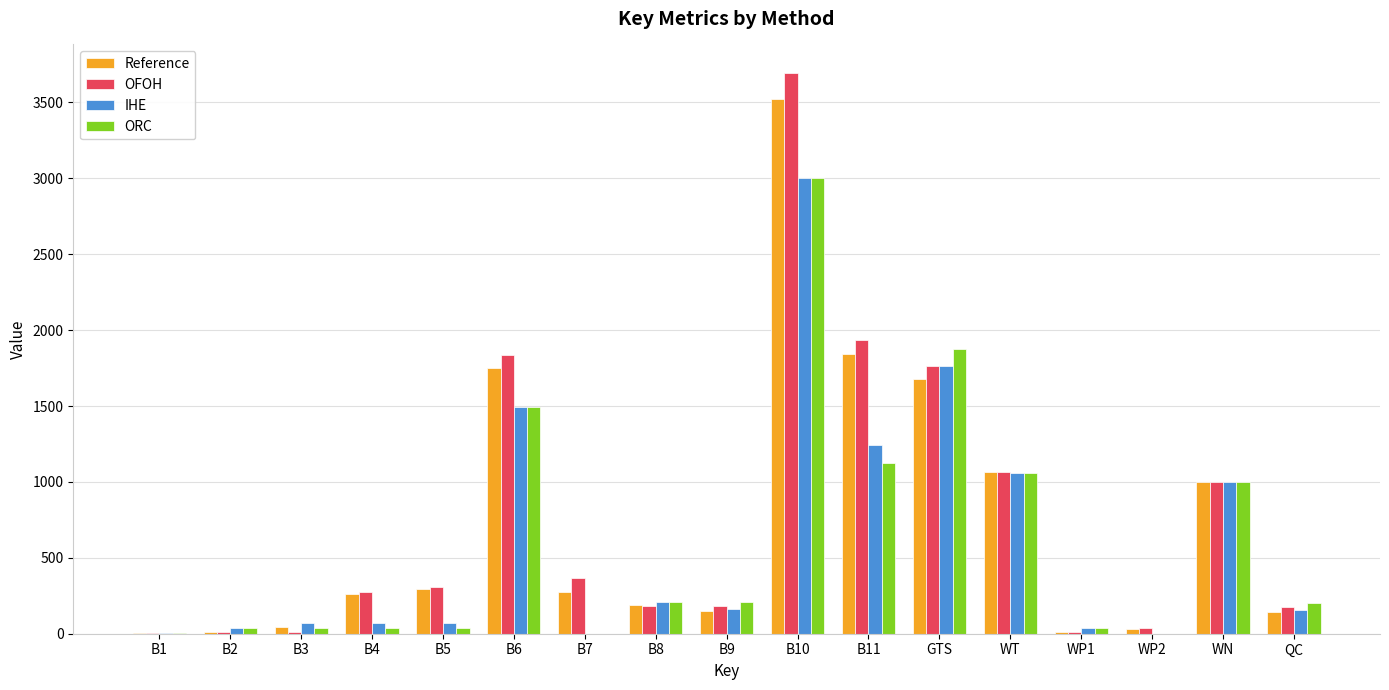

At which category does the chart reach its peak across all series?

B10